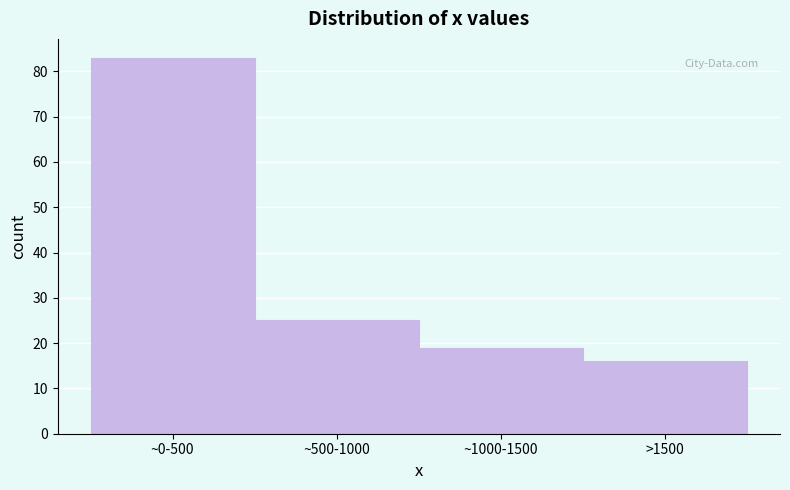

Reading right to left, what are all the values shown in this chart?

>1500=16	~1000-1500=19	~500-1000=25	~0-500=83